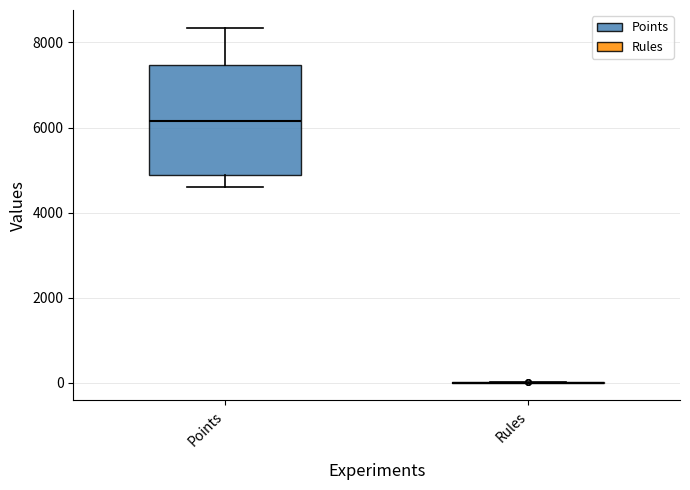

Reading left to right, transcribe this box plot: for each box, give where its median line is, the range the box spans, and where its two whiskers end, as read against the y-axis. The values are not printed on the chart, so give them approximately, as read against the axis.

Points: median 6200, box 4800 to 7400, whiskers 4600 to 8400
Rules: box collapsed to a line at 0, whiskers 0 to 0